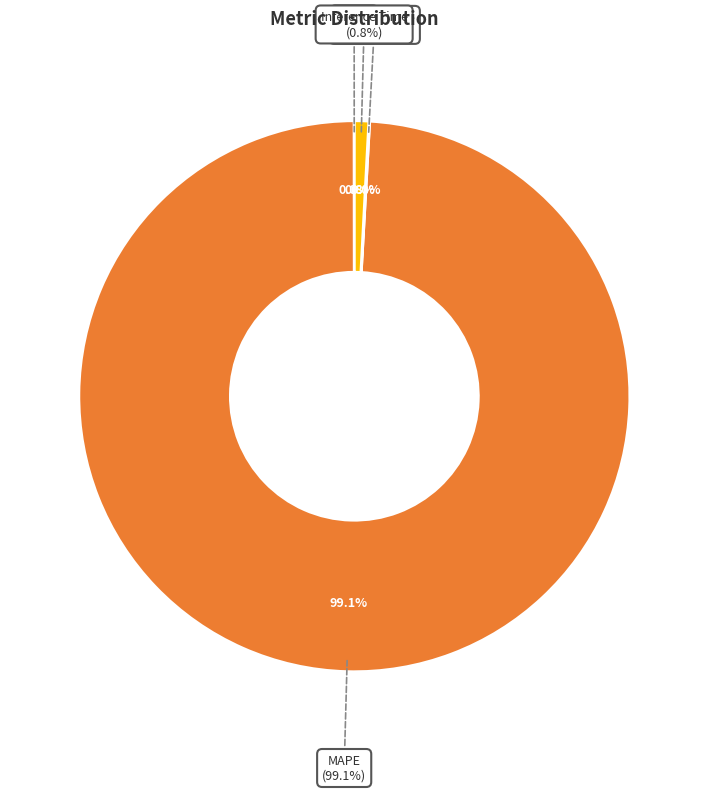

Rank the categories by value from lowest to highest.

MSE, Training Time, Inference Time, MAPE